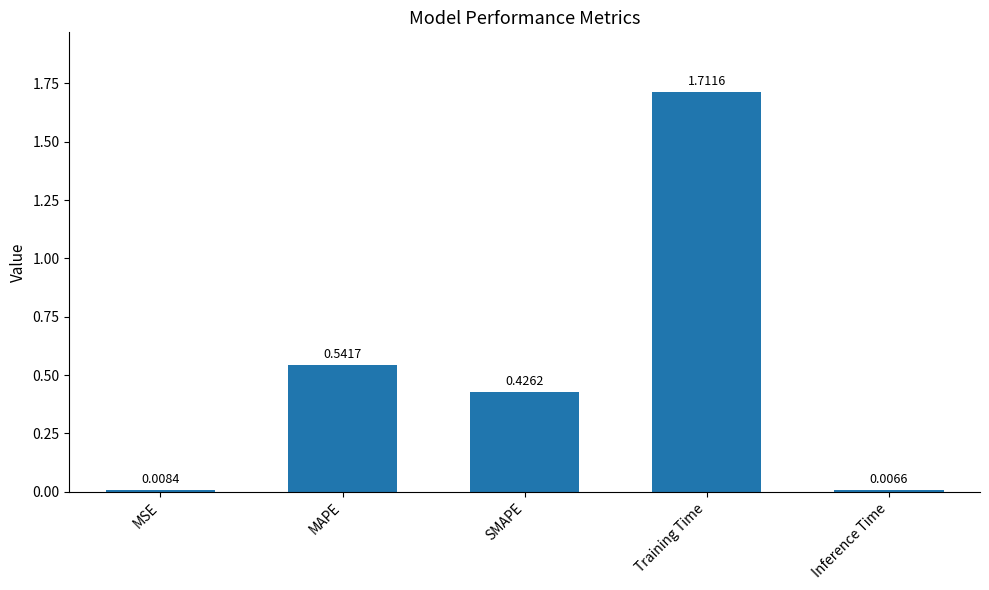

Rank the categories by value from highest to lowest.

Training Time, MAPE, SMAPE, MSE, Inference Time